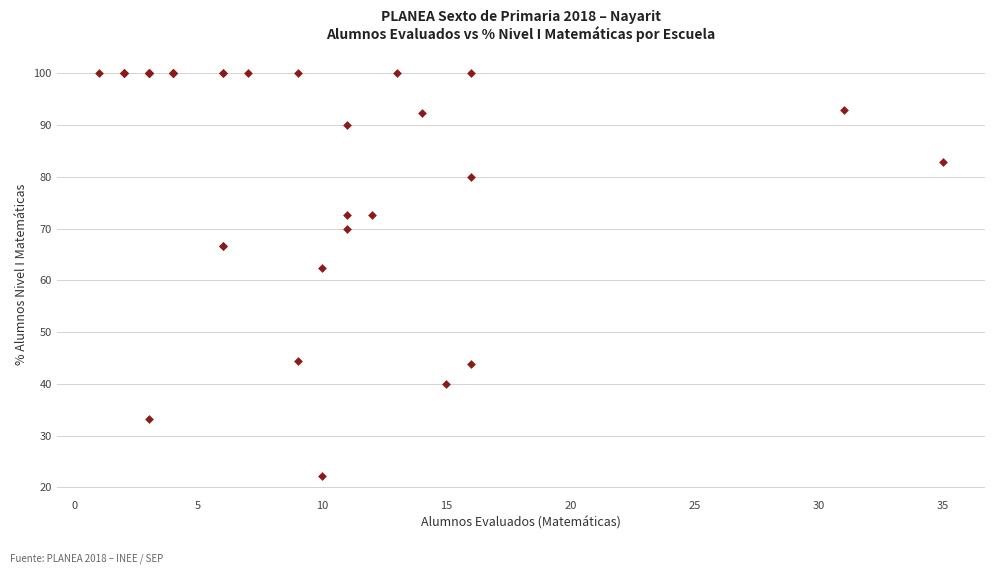

What Y value in the scatter plot is closest to 61?

62.5